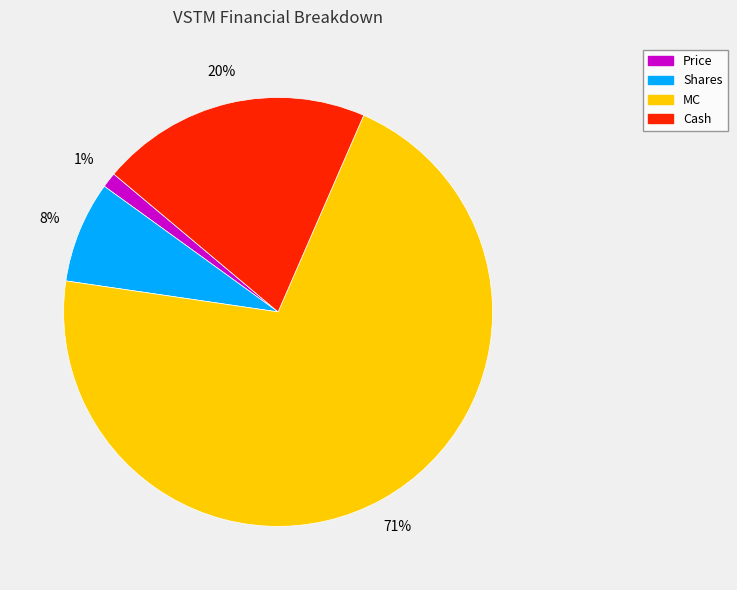

To the nearest percent, what percentage of the pie is Cash?

20%